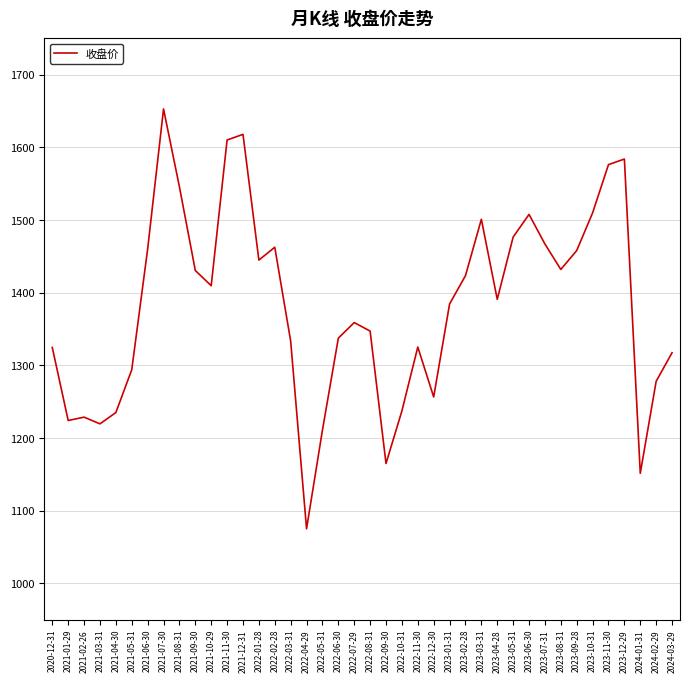

True or false: the data shows 1337.4 at 2022-06-30.

True